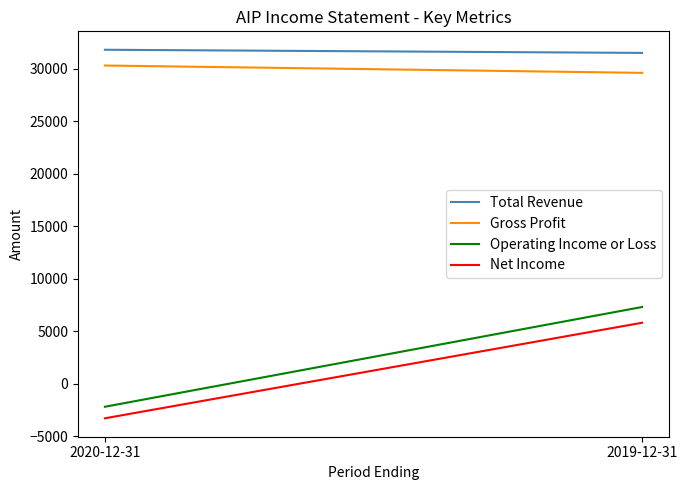

What is the average value of the Gross Profit series?

29950